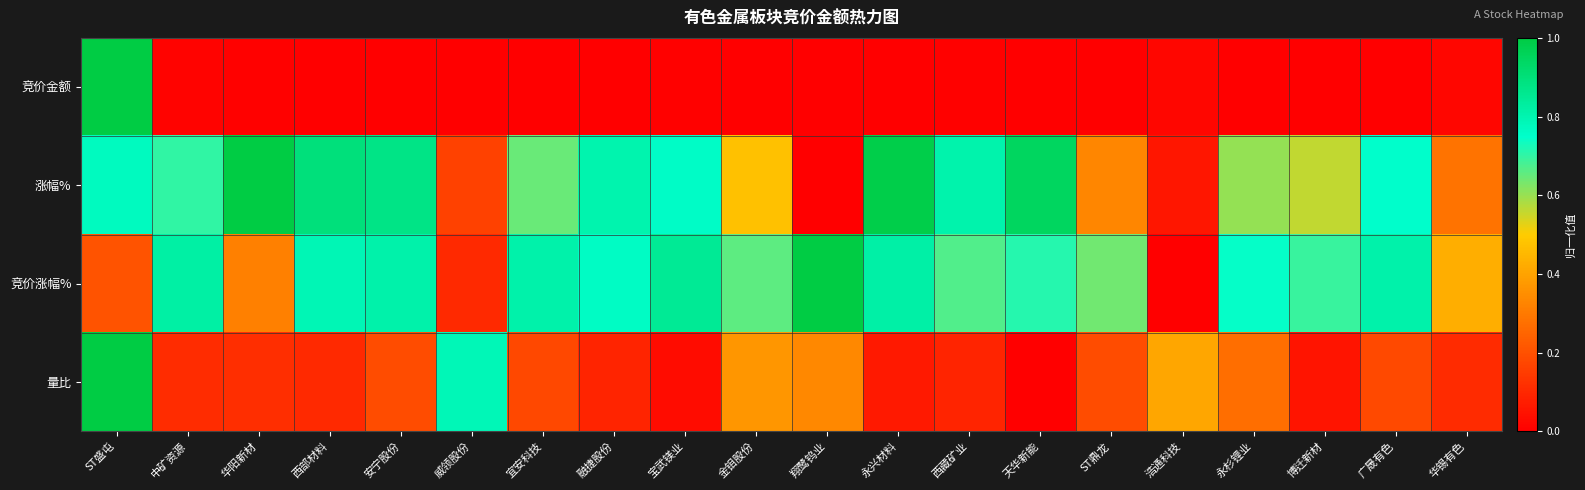

At how many categories does at least one series exceed 0?

20